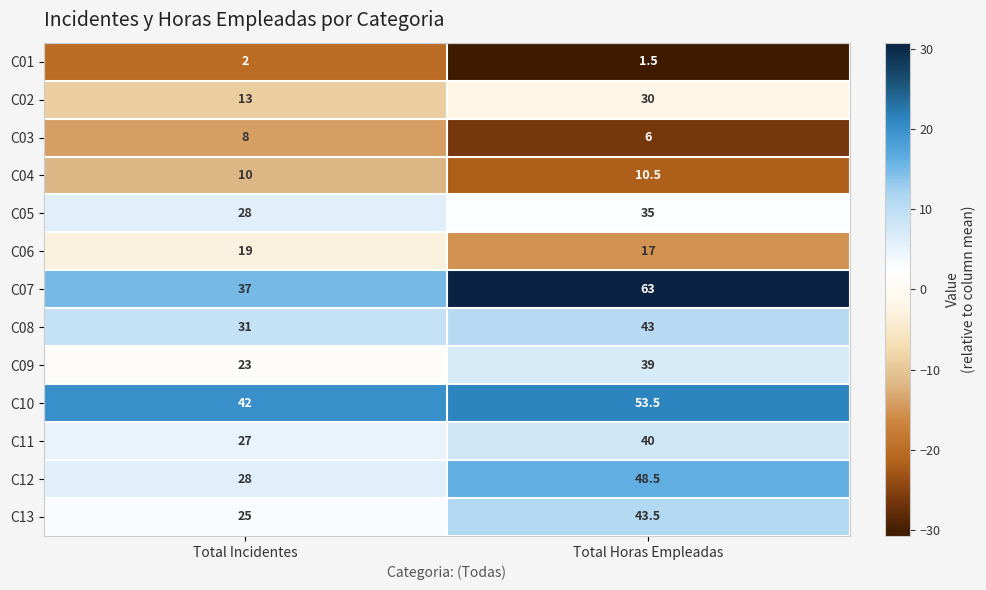

What is the difference between the maximum and minimum values in the C12 series?

20.5